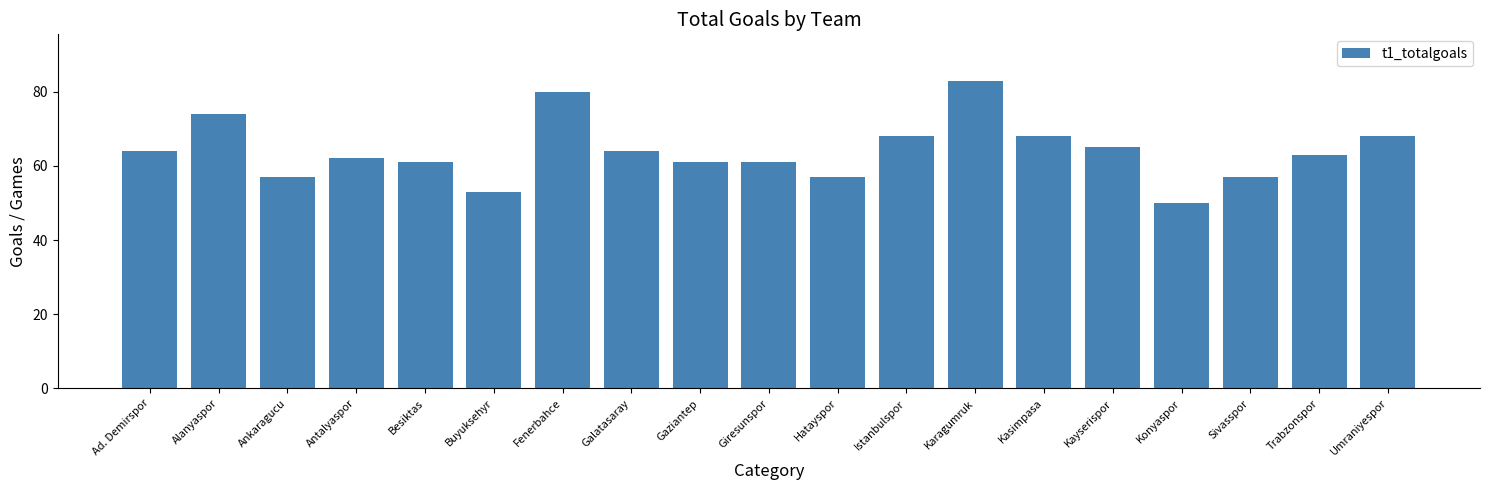

What position from the left is Kayserispor?

15